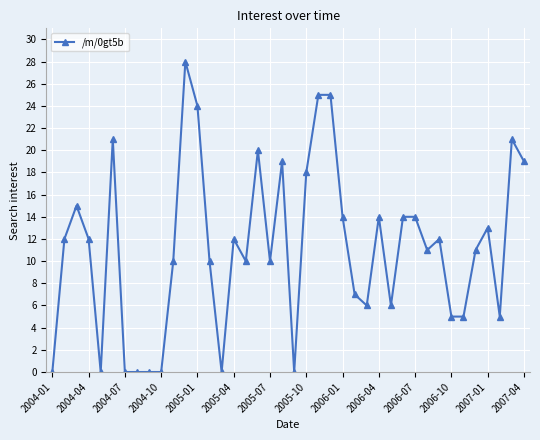

What is the average value?

11